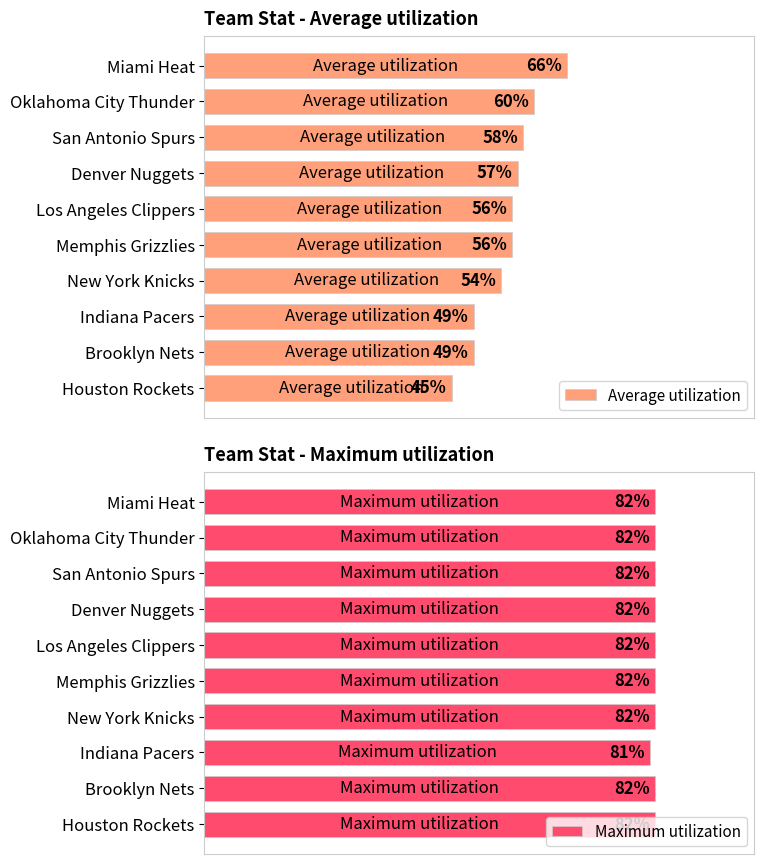

At which label is Maximum utilization closest to 81?

Indiana Pacers